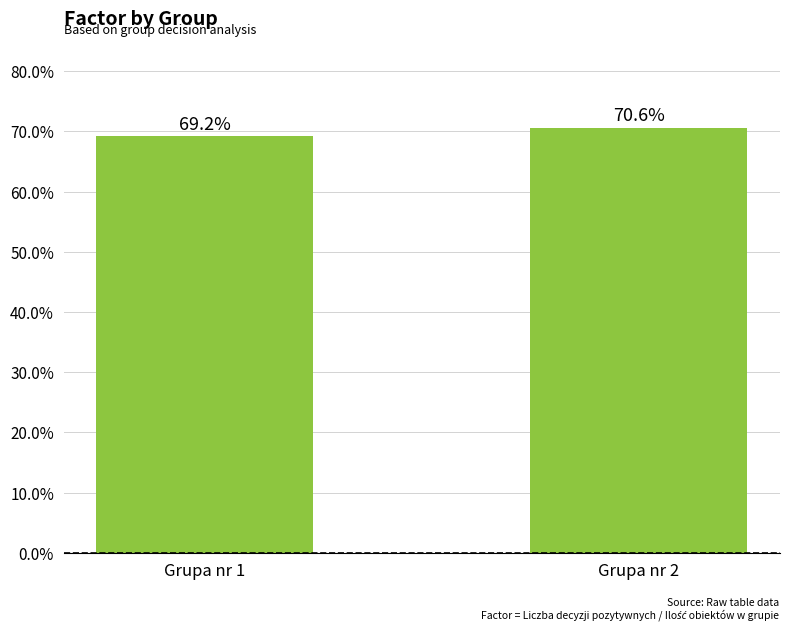

Reading left to right, transcribe all the data shown in this chart.

0.7	0.7